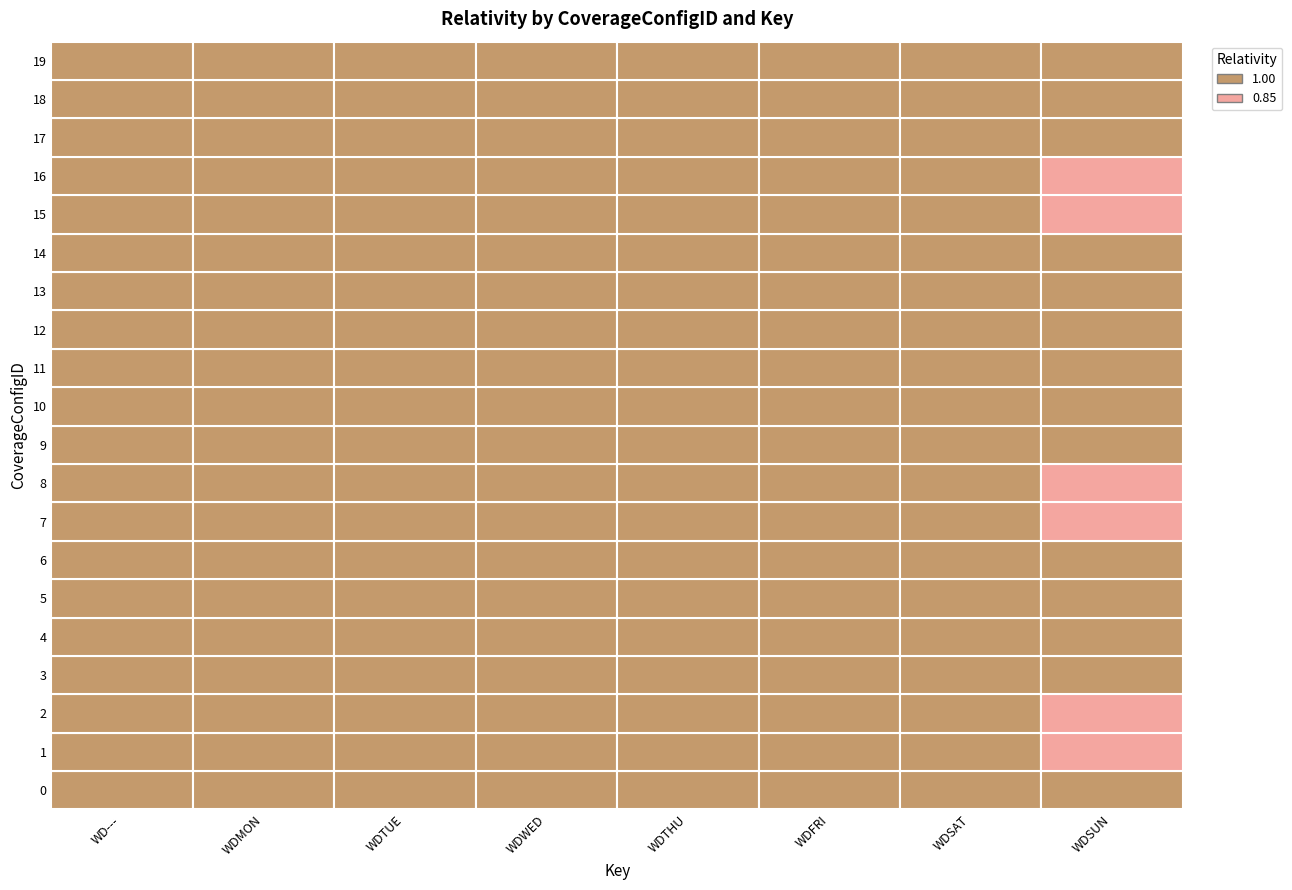

Which category has the lowest value in the WDSUN series?

1